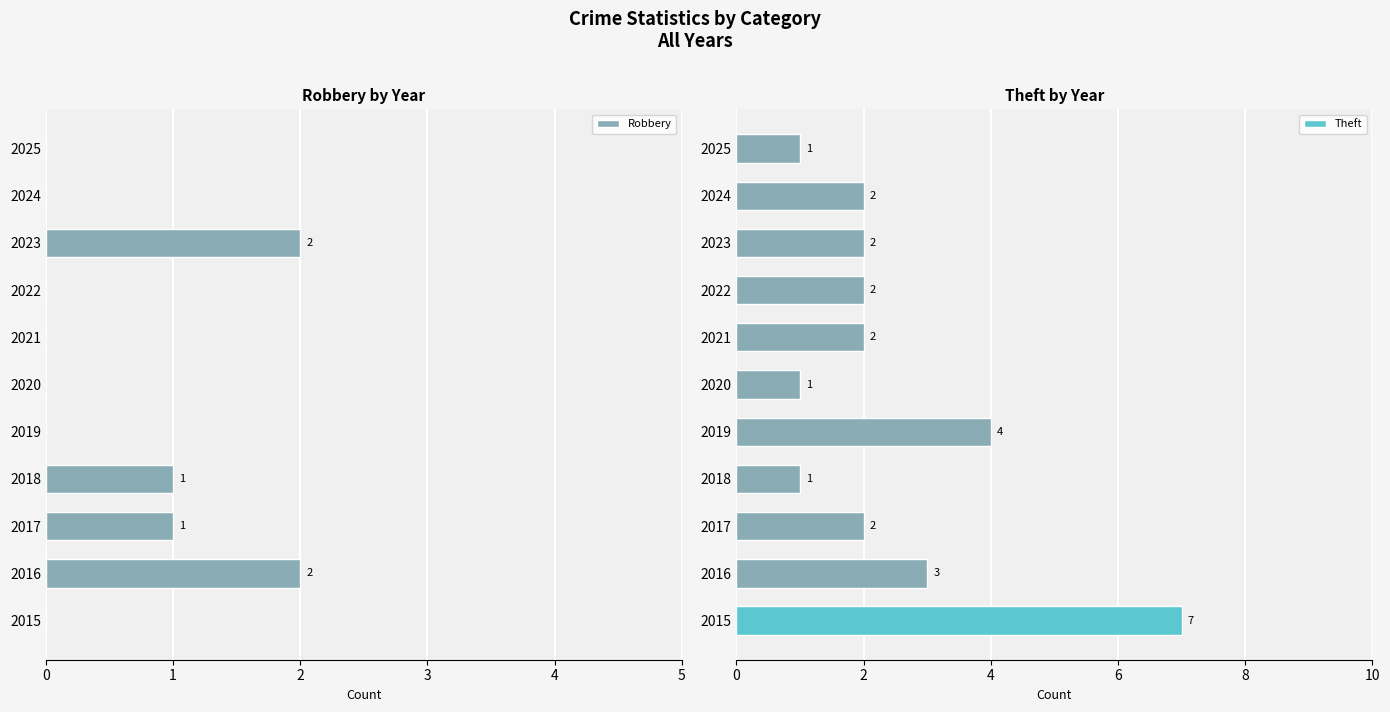

What is the sum of all Robbery values?

6